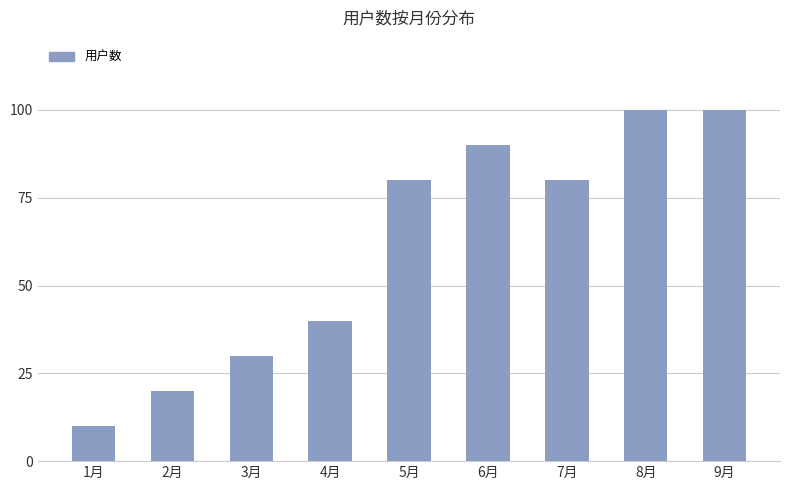

Reading left to right, transcribe all the data shown in this chart.

10	20	30	40	80	90	80	100	100